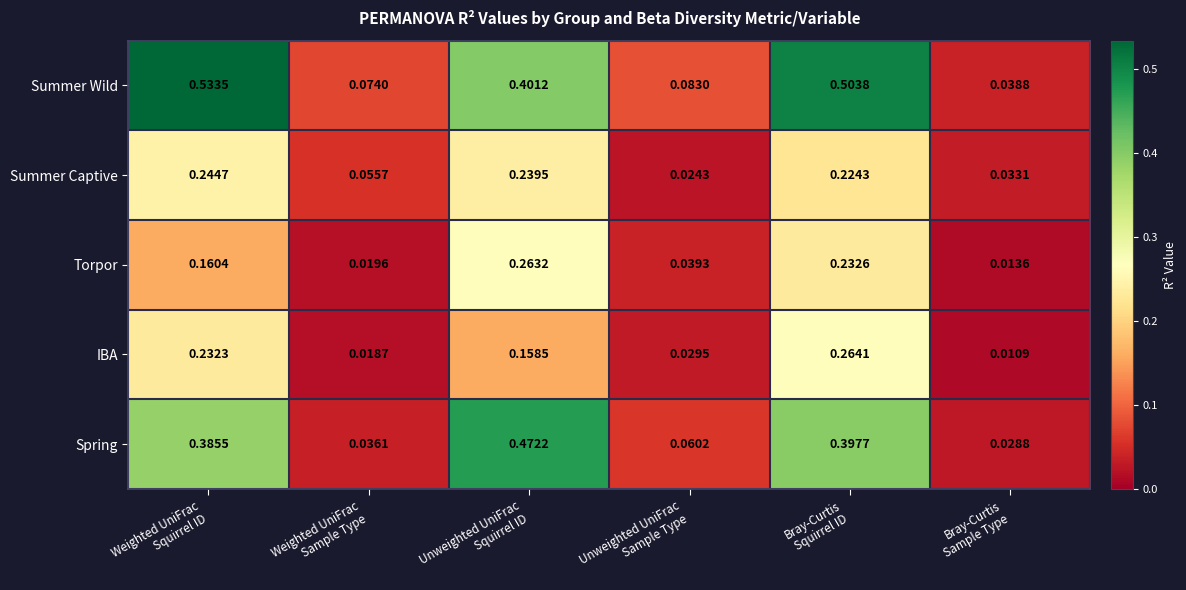

Rank the series by their maximum value, from highest to lowest.

Summer Wild, Spring, IBA, Torpor, Summer Captive